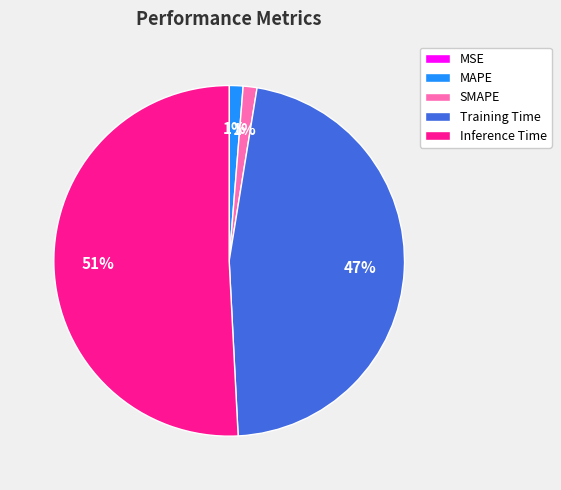

What is the majority slice?

Inference Time